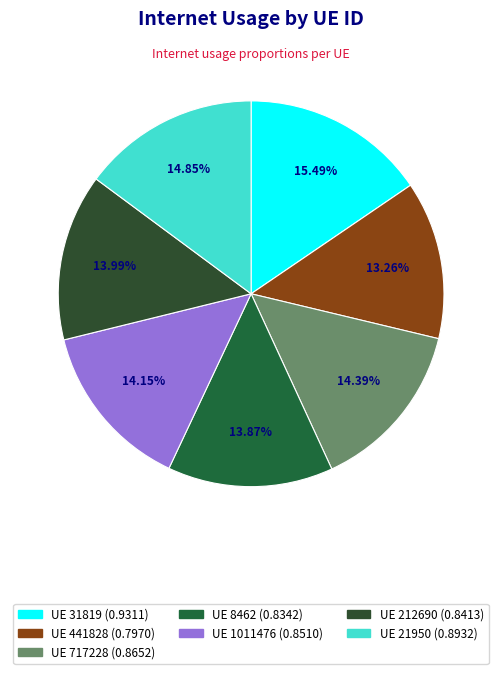

Is there a majority slice in this chart?

No